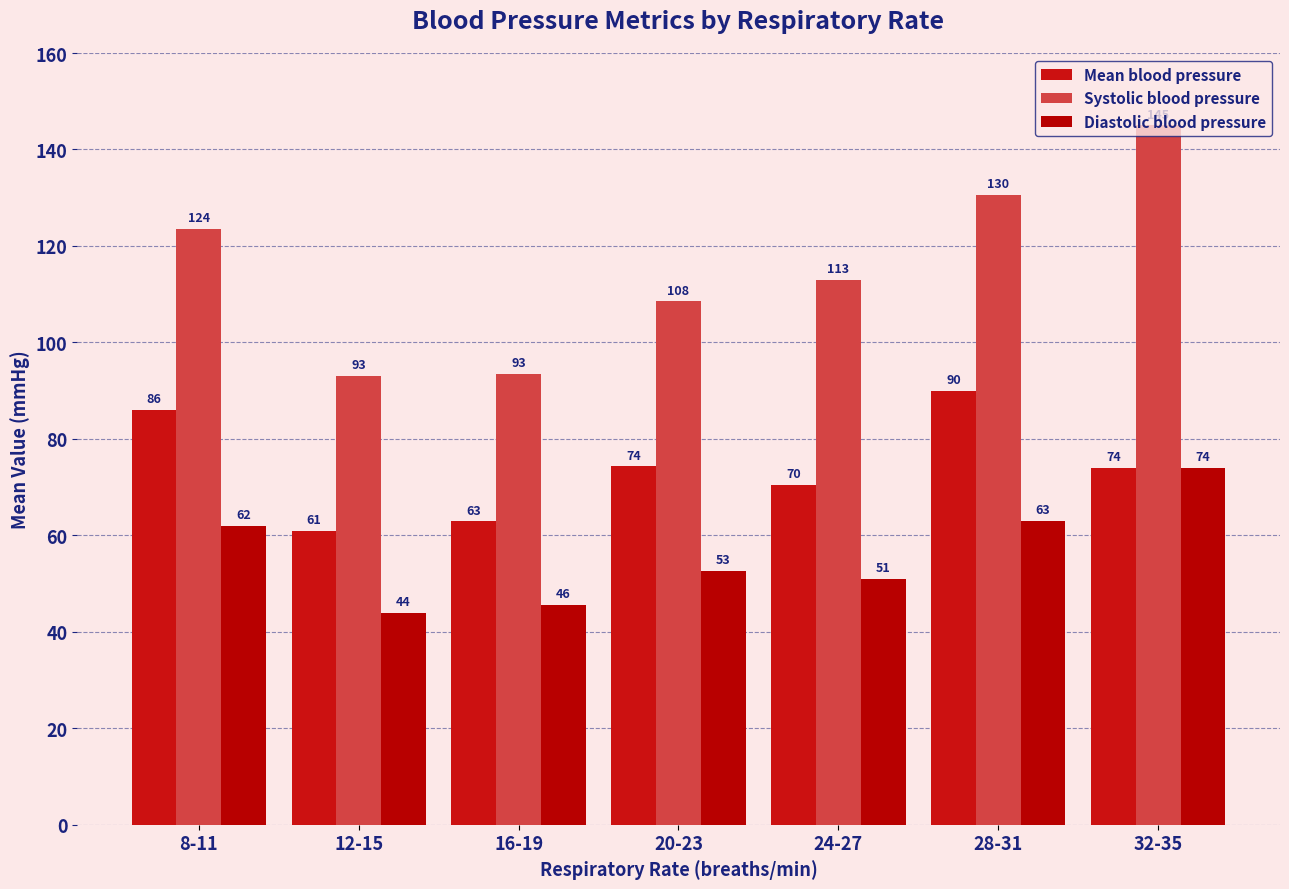

How many values in the Diastolic blood pressure series are below 52?

3